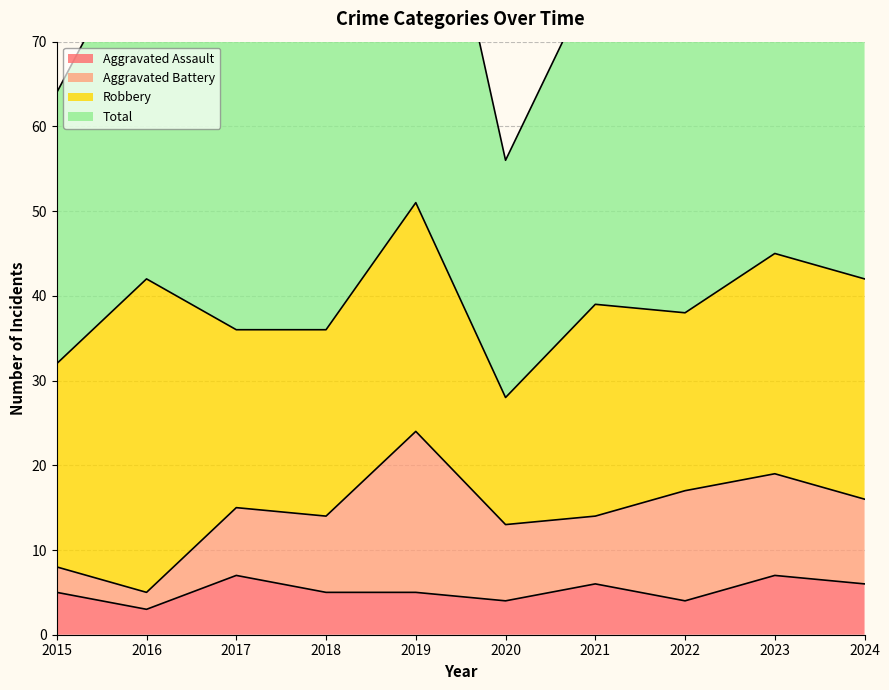

The Aggravated Assault series shows 6 at 2021. True or false?

True